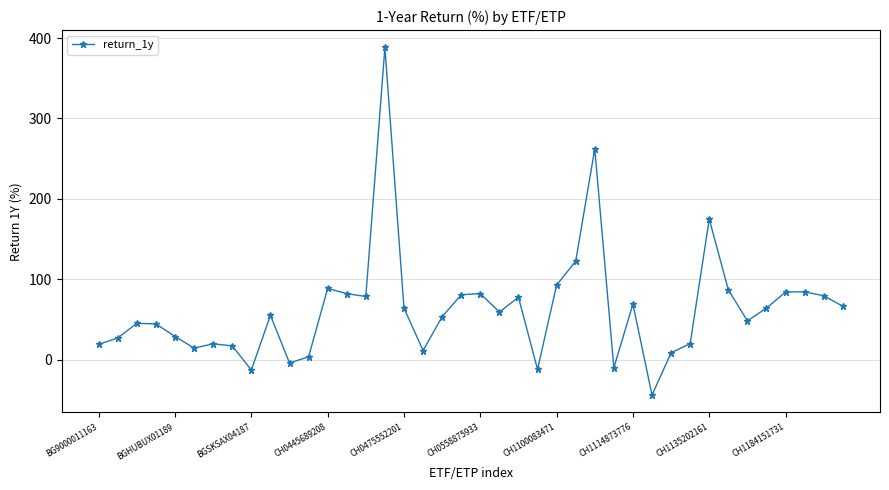

Does the chart display data point markers on the line(s)?

Yes